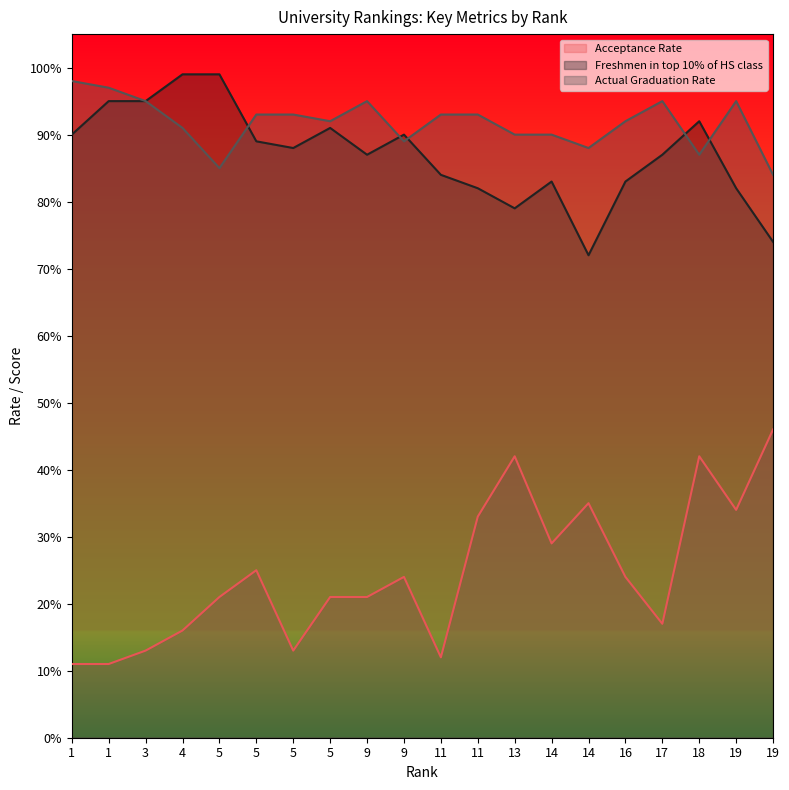

True or false: Acceptance Rate and Freshmen in top 10% of HS class cross at least once.

False